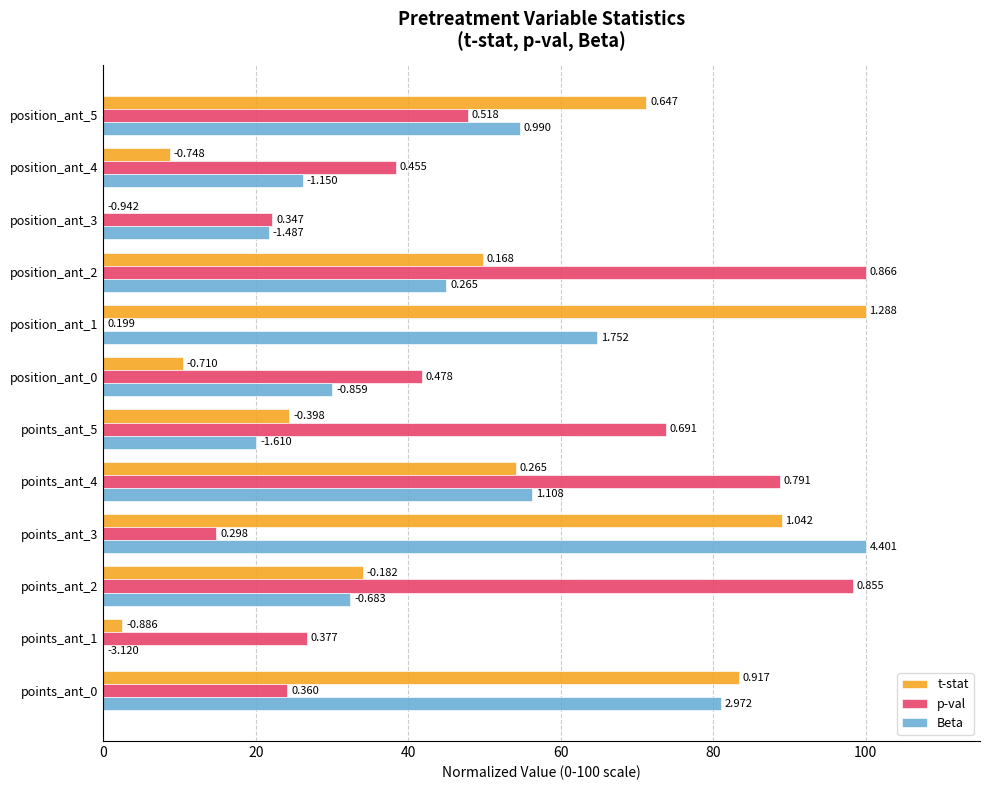

What are all the series names shown in the legend?

t-stat, p-val, Beta